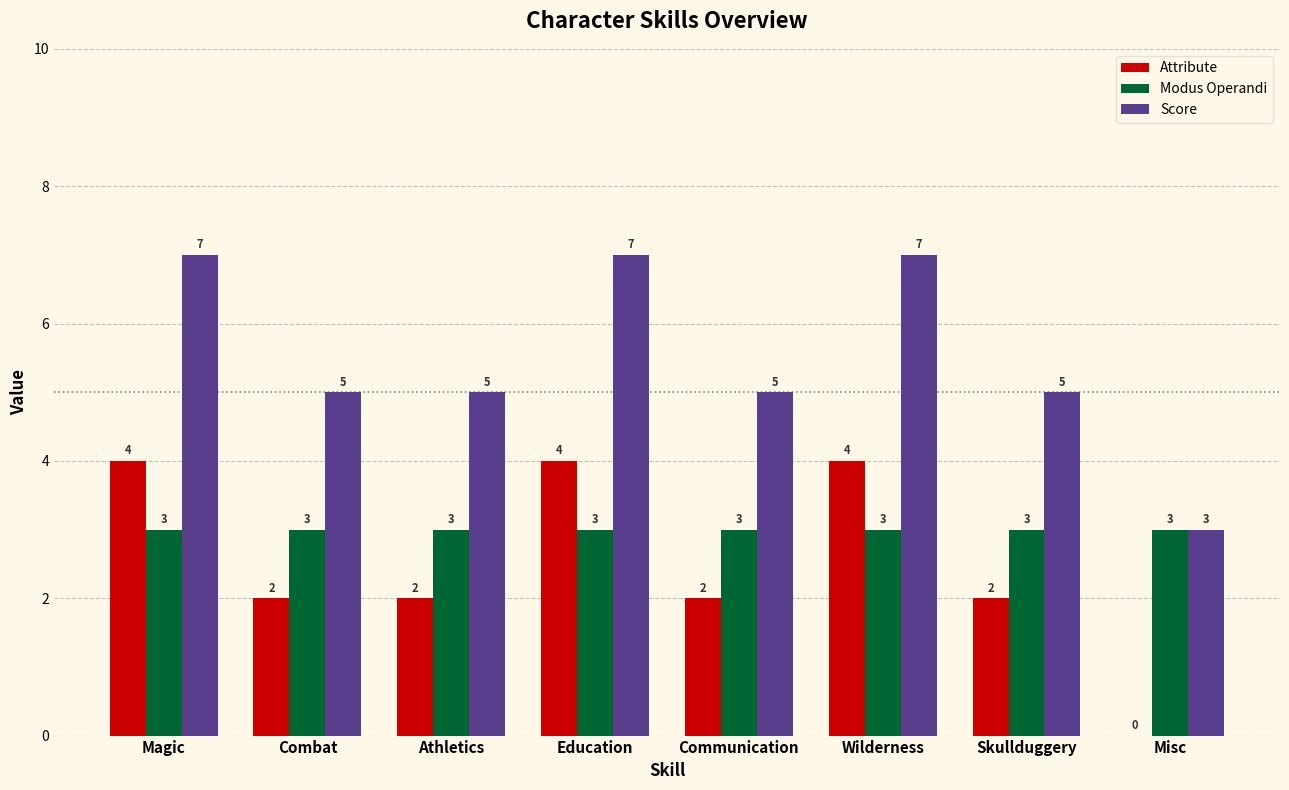

What value does the Score series have at Combat?

5